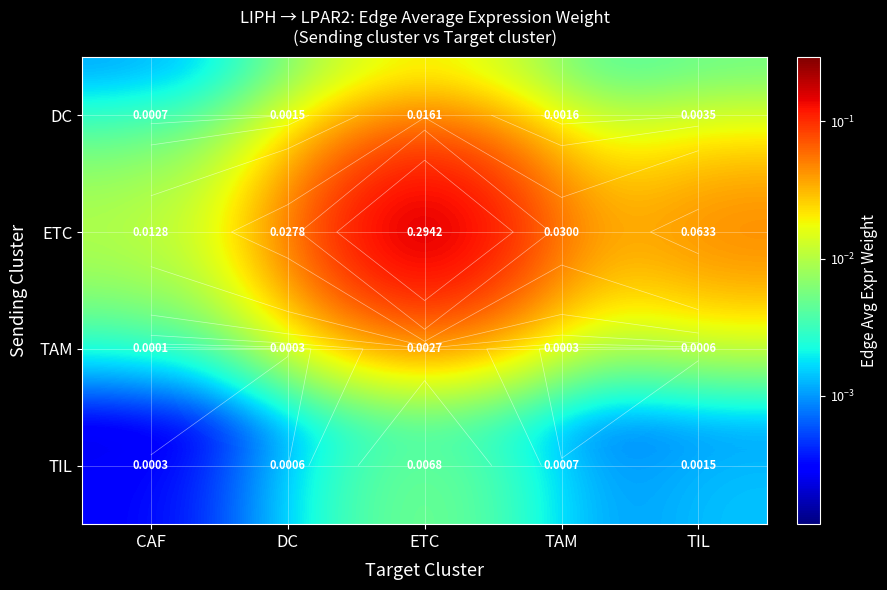

Which series has the largest total across all categories?

ETC